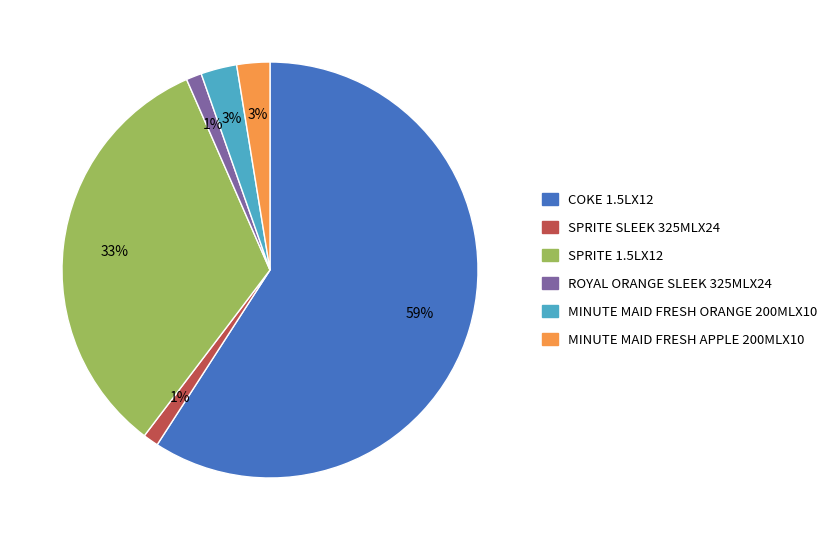

Combined, do MINUTE MAID FRESH APPLE 200MLX10 and COKE 1.5LX12 account for over 50%?

Yes